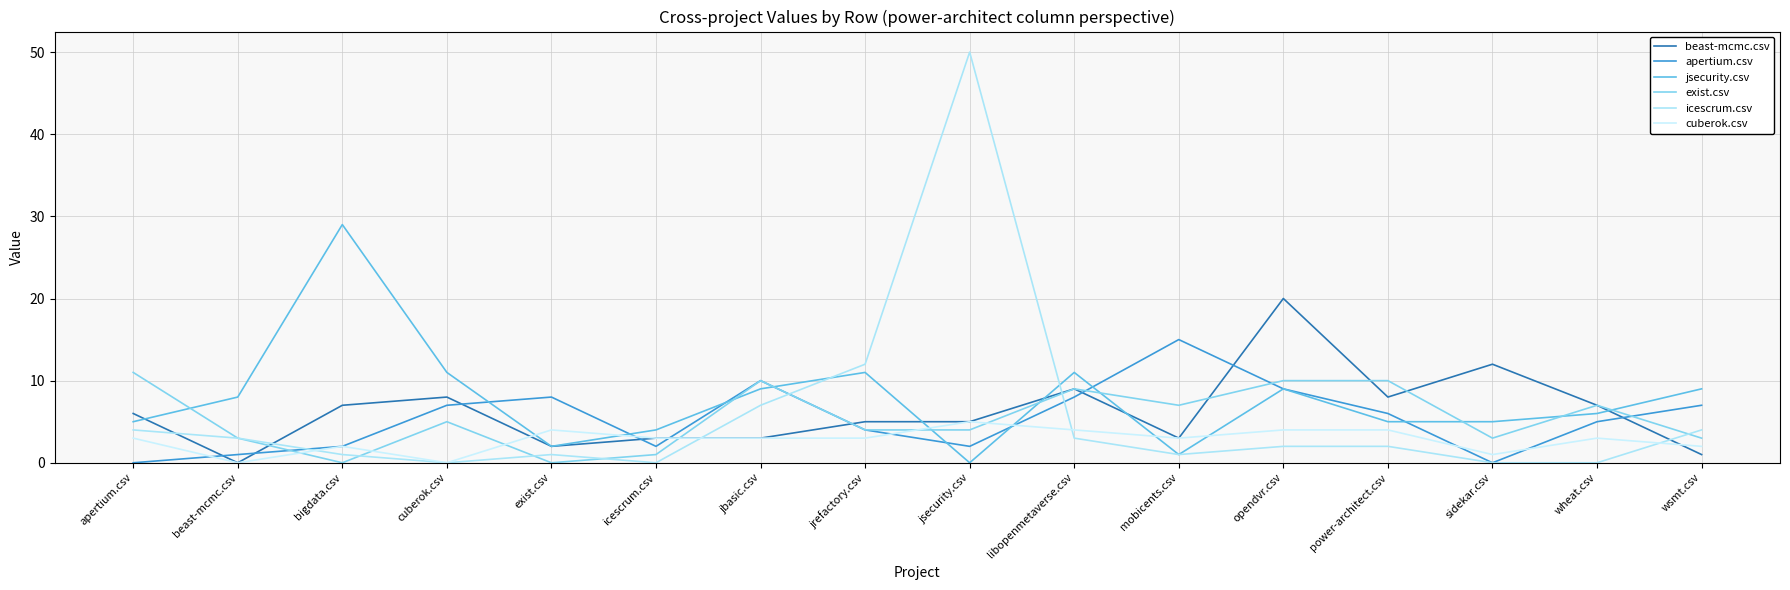

Which series has the largest total across all categories?

jsecurity.csv